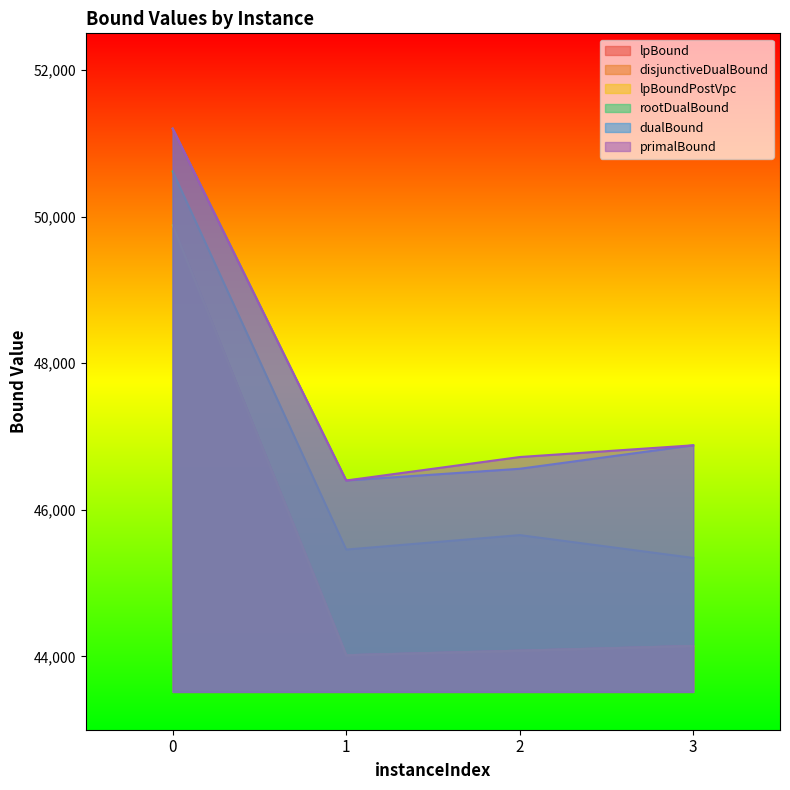

How many data points in dualBound are less than 46880?

2